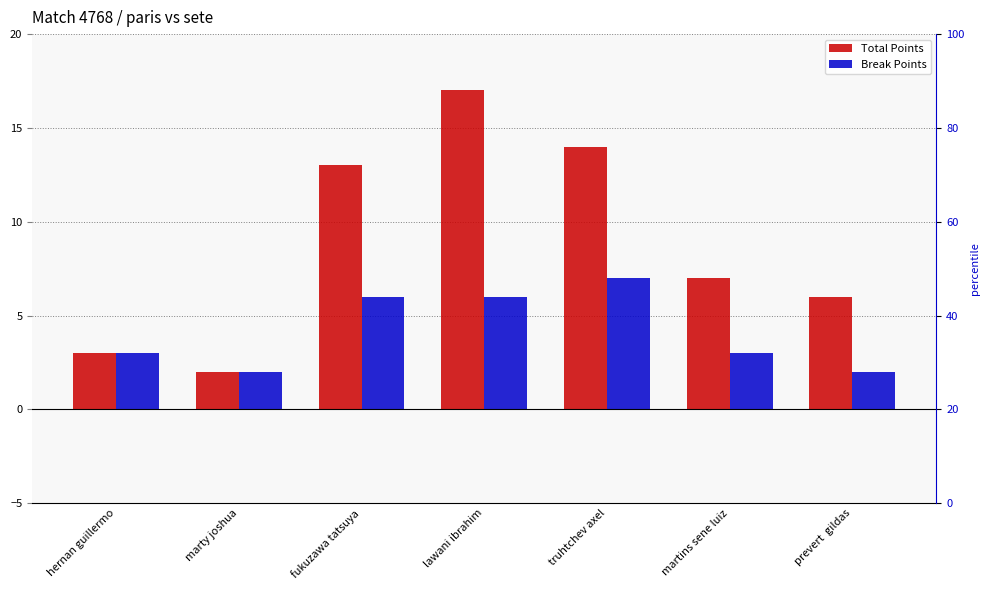

What is the value of the Total Points bar at the 2nd from the left?

2